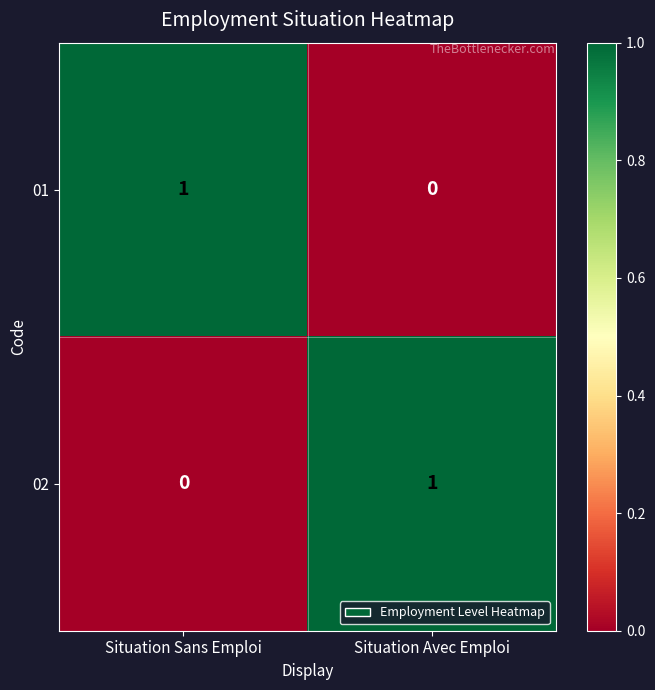

Is it true that 01 equals 1 at Situation Sans Emploi?

True